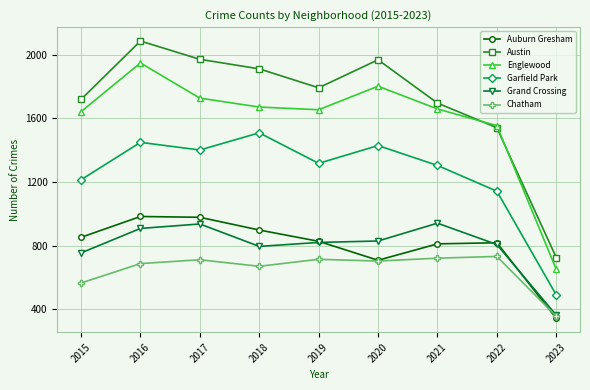

True or false: Grand Crossing has more than 1 points higher than both neighbors.

True